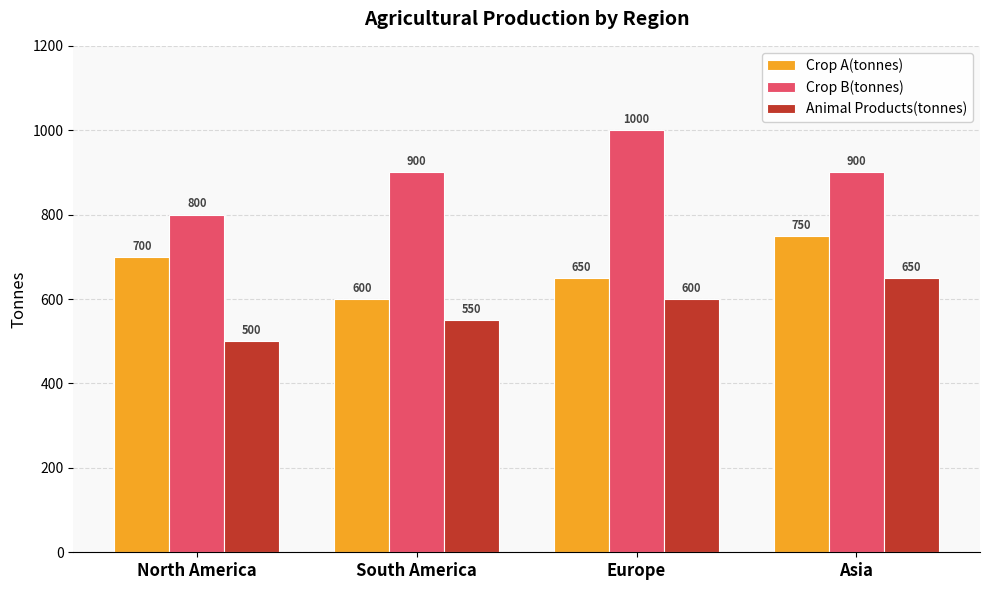

How many categories are shown in the chart?

4